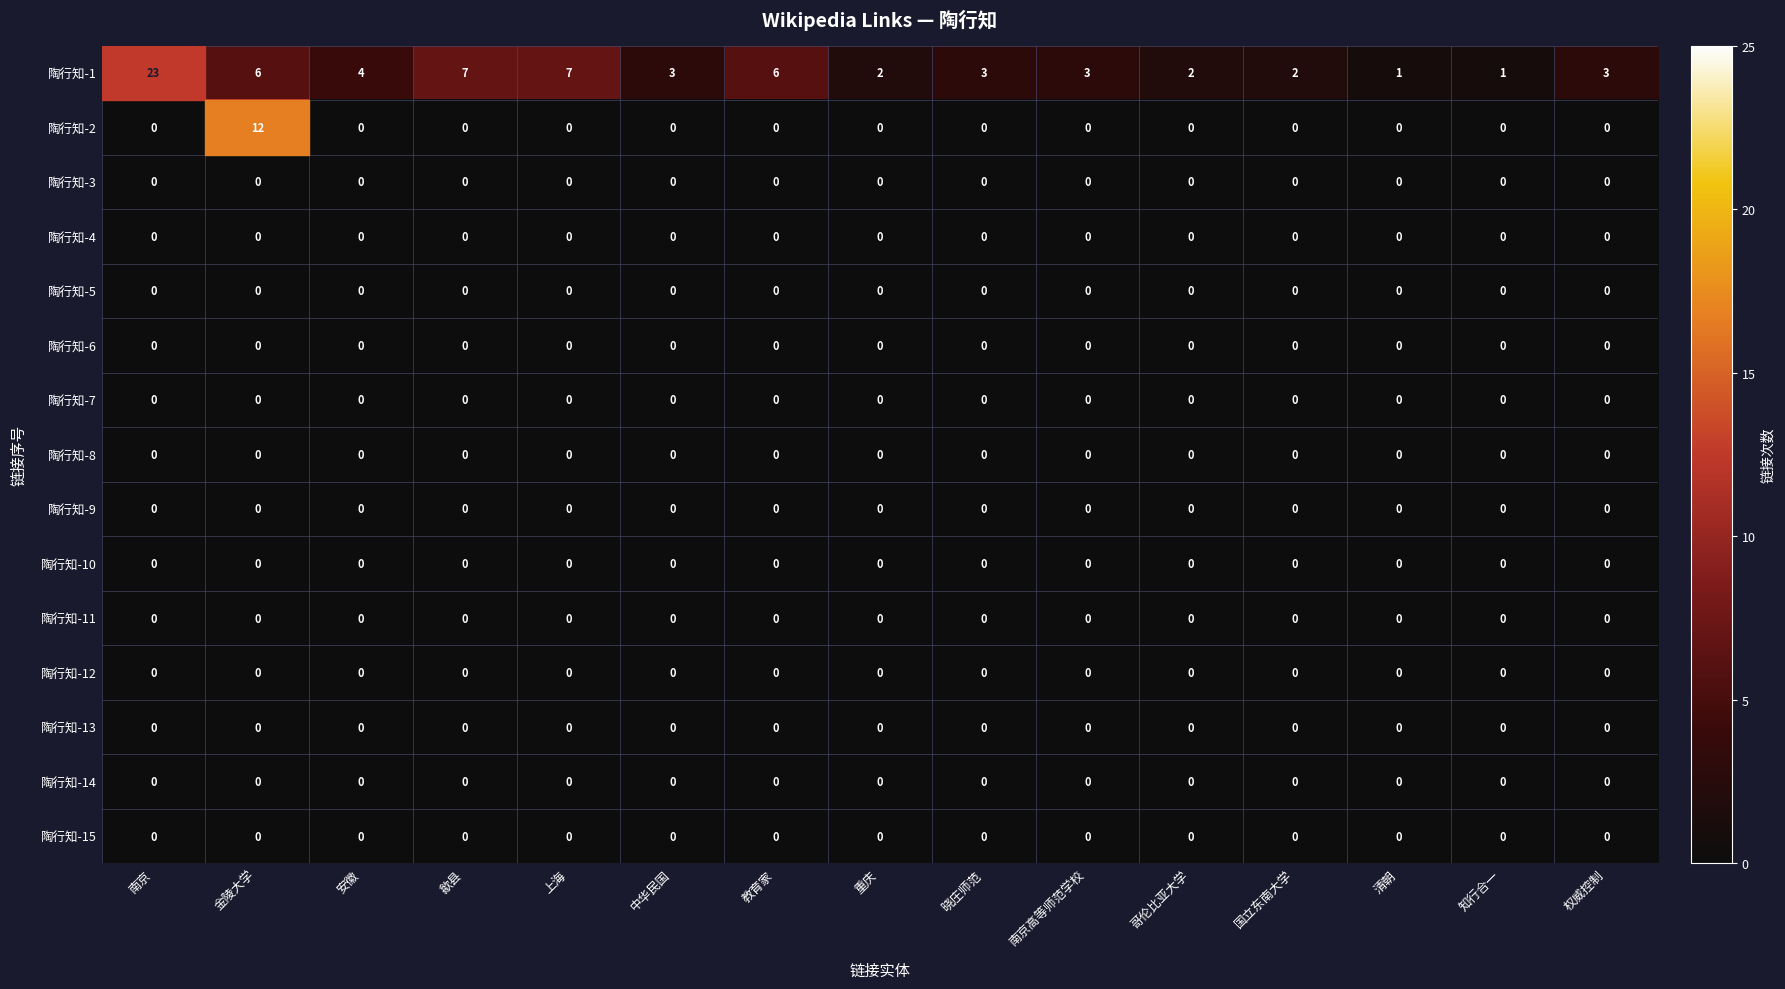

Which series has the widest spread of values?

陶行知-1